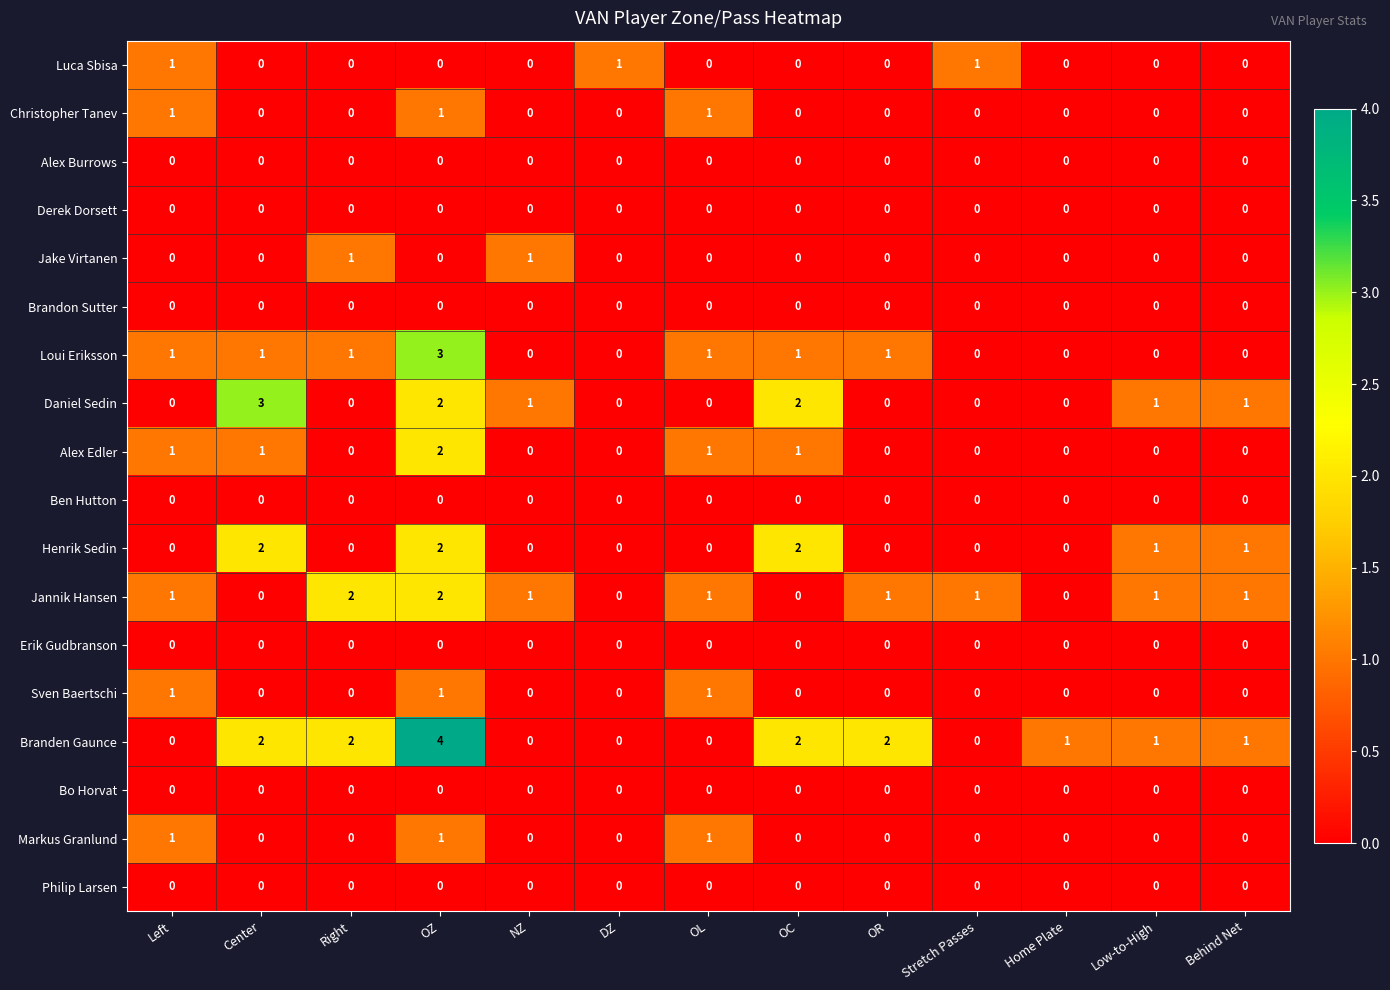

Is the value of Derek Dorsett at OZ greater than the value of Loui Eriksson at Left?

No